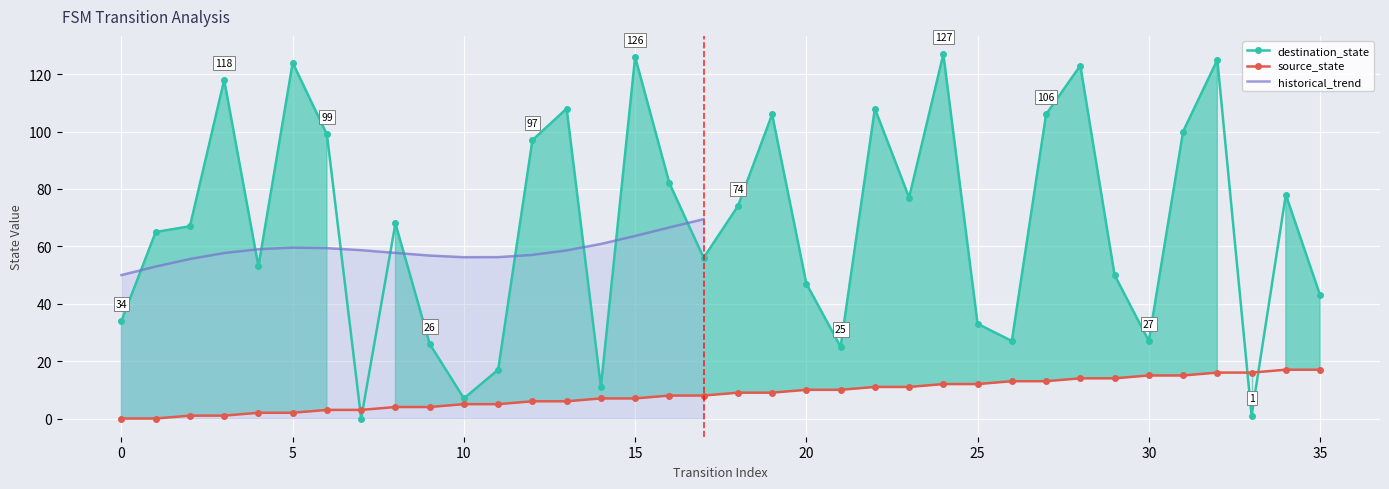

What is the total value across all series at 15?

133